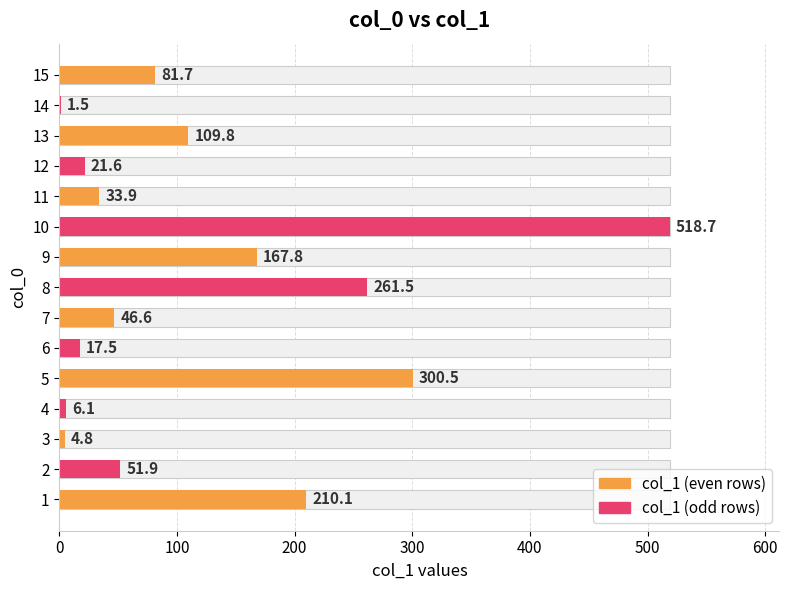

How many bars are there in total?

15